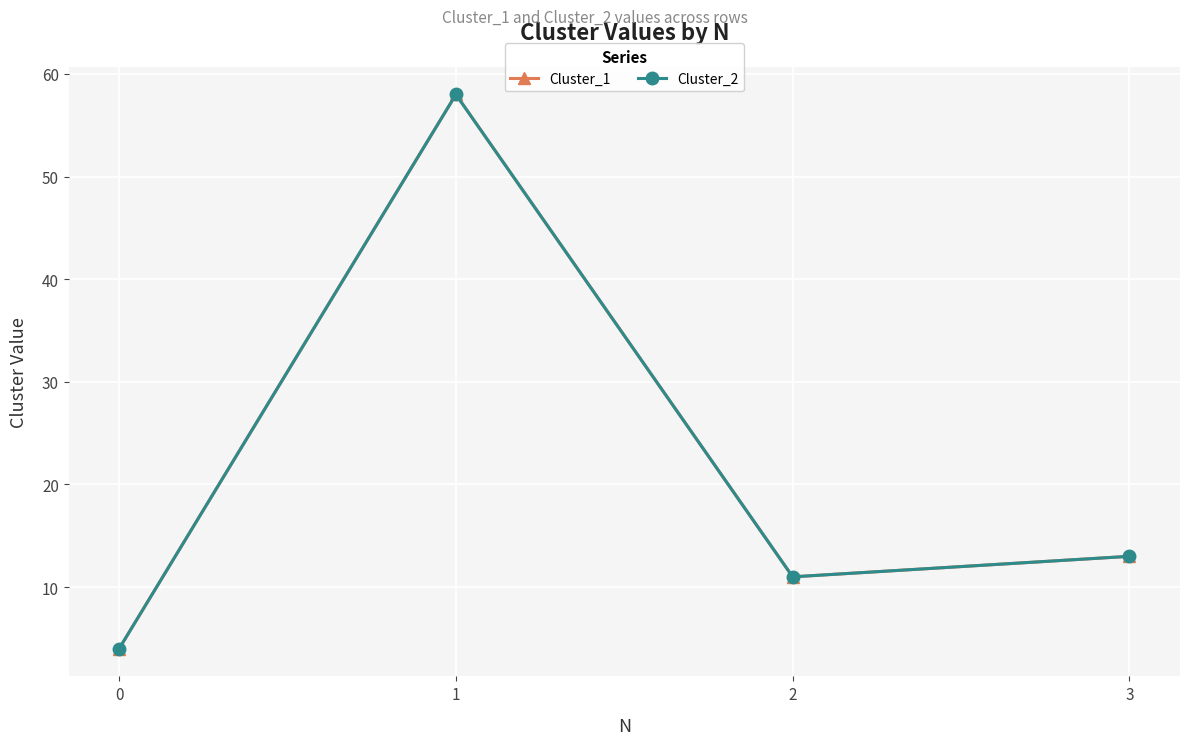

Where is the first local maximum for Cluster_2?

1